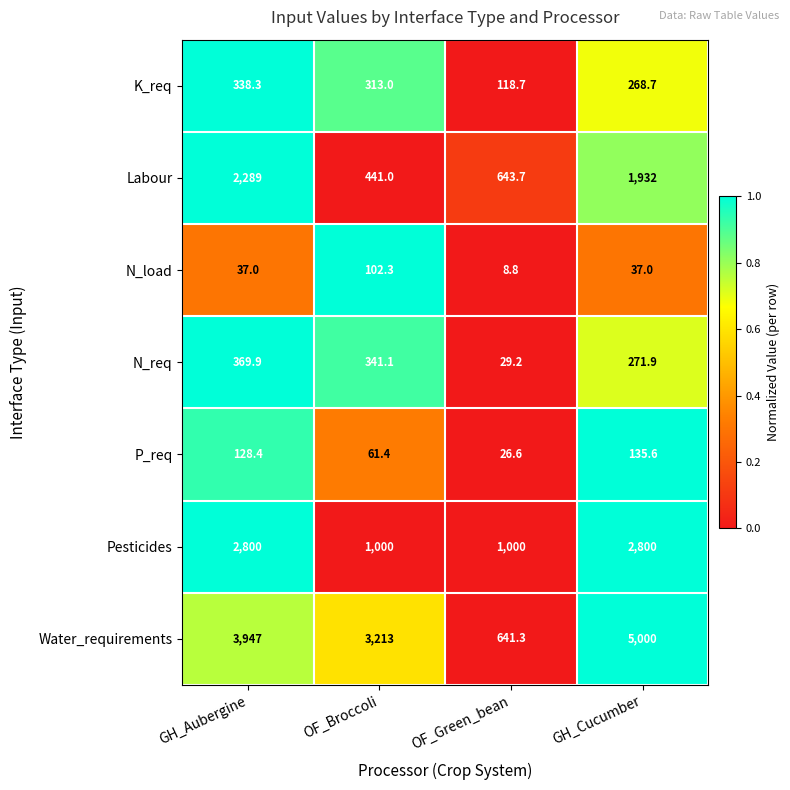

The value of Labour at GH_Aubergine is 1032.5. True or false?

False